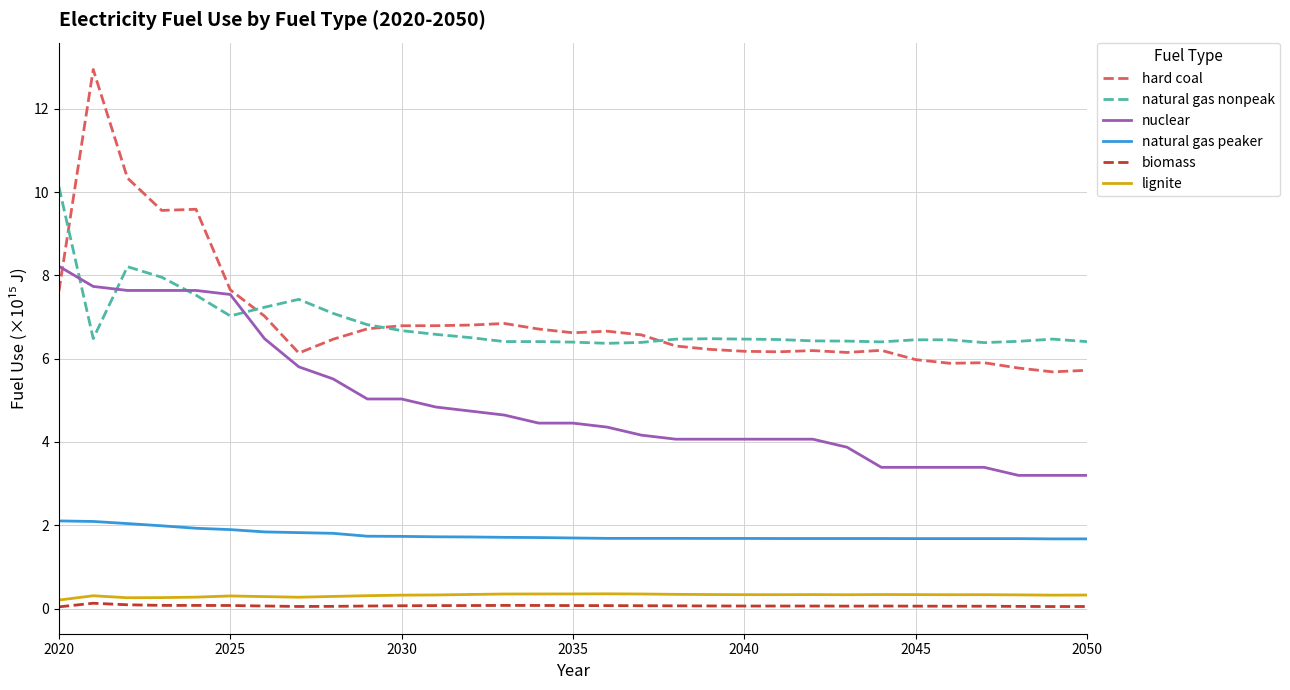

True or false: biomass has more than 2 points higher than both neighbors.

True